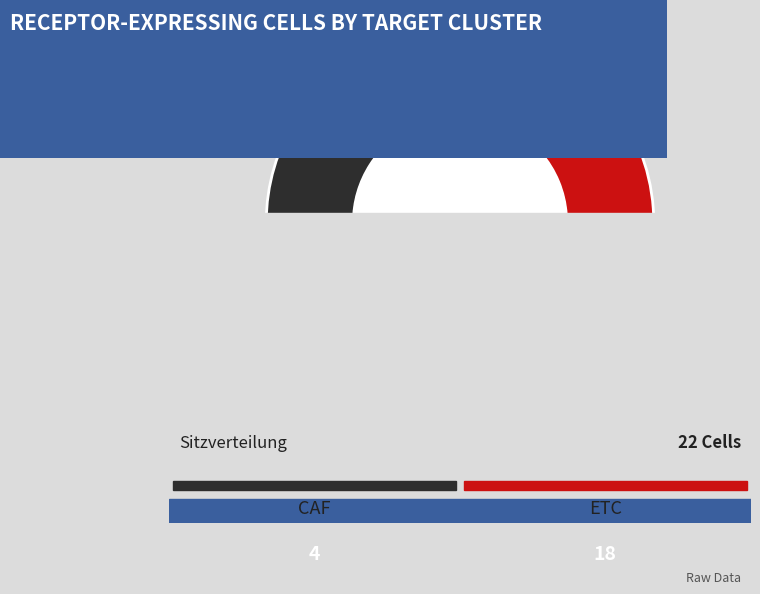

Which category accounts for the majority?

ETC